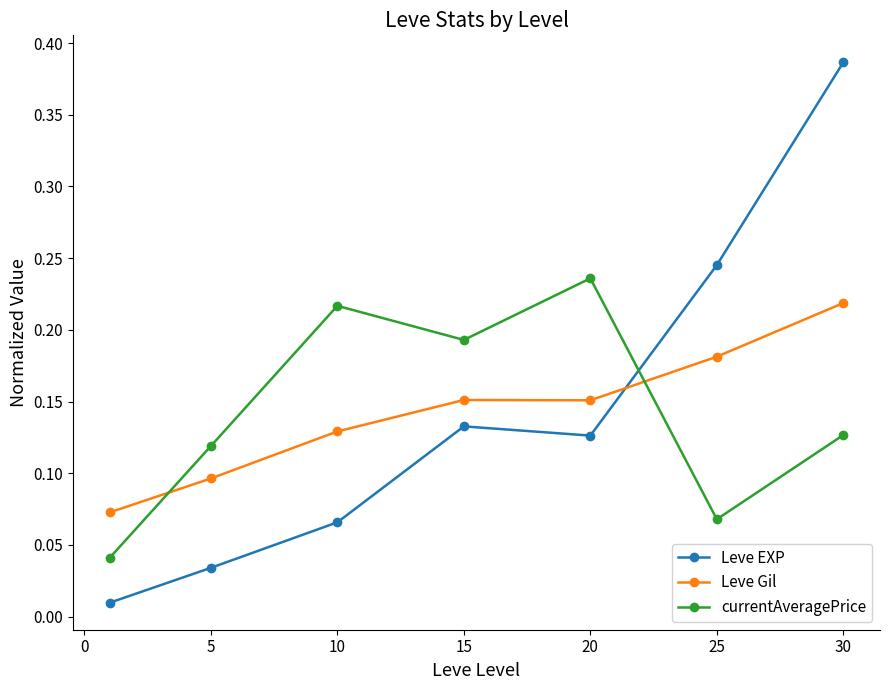

In currentAveragePrice, how many points are lower than both neighbors (excluding endpoints)?

2